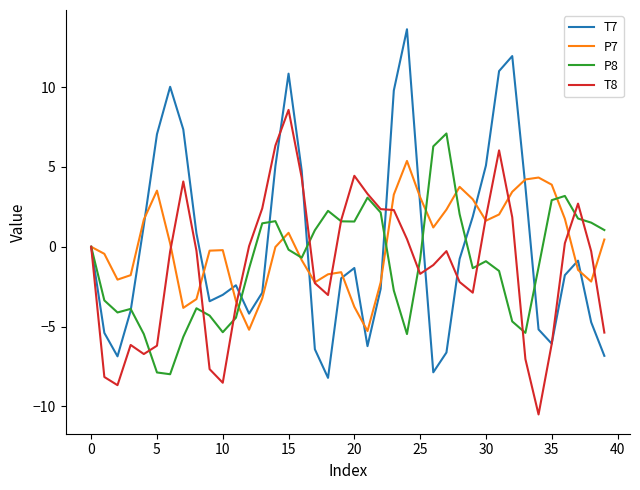

Which series ends up on top after the final intersection of T8 and P8?

P8